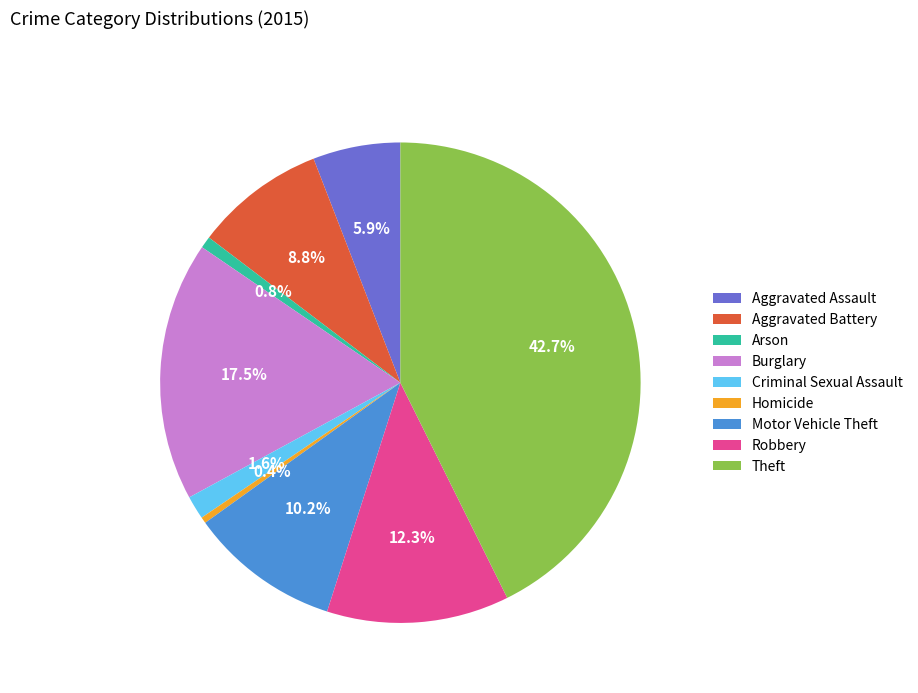

Is there a majority slice in this chart?

No